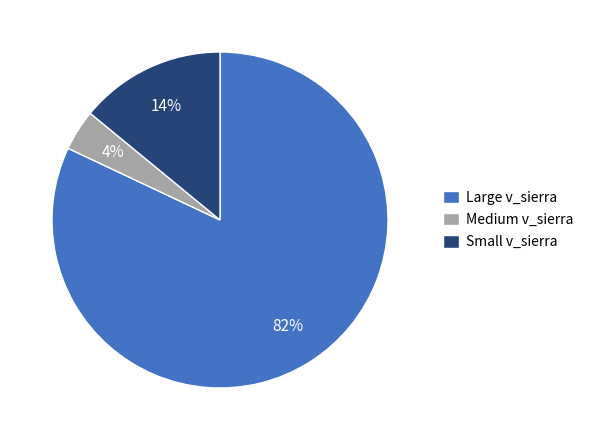

Between Large v_sierra and Small v_sierra, which is larger?

Large v_sierra